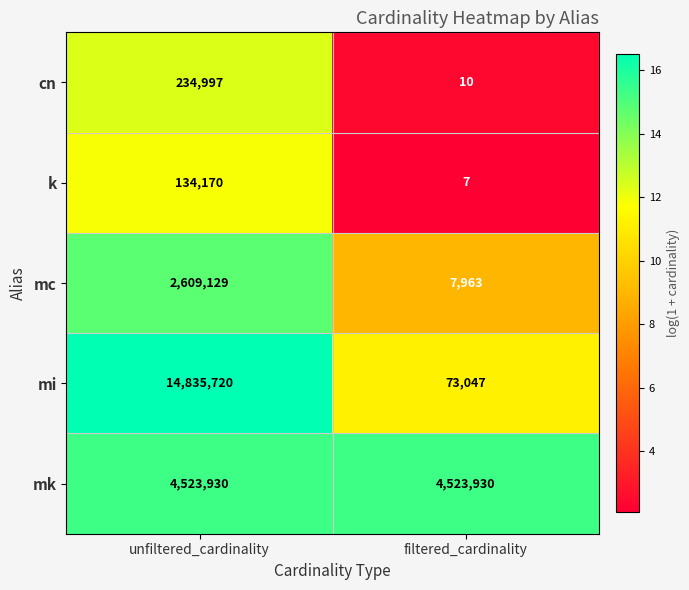

List the series in order of their peak value, lowest first.

k, cn, mc, mk, mi